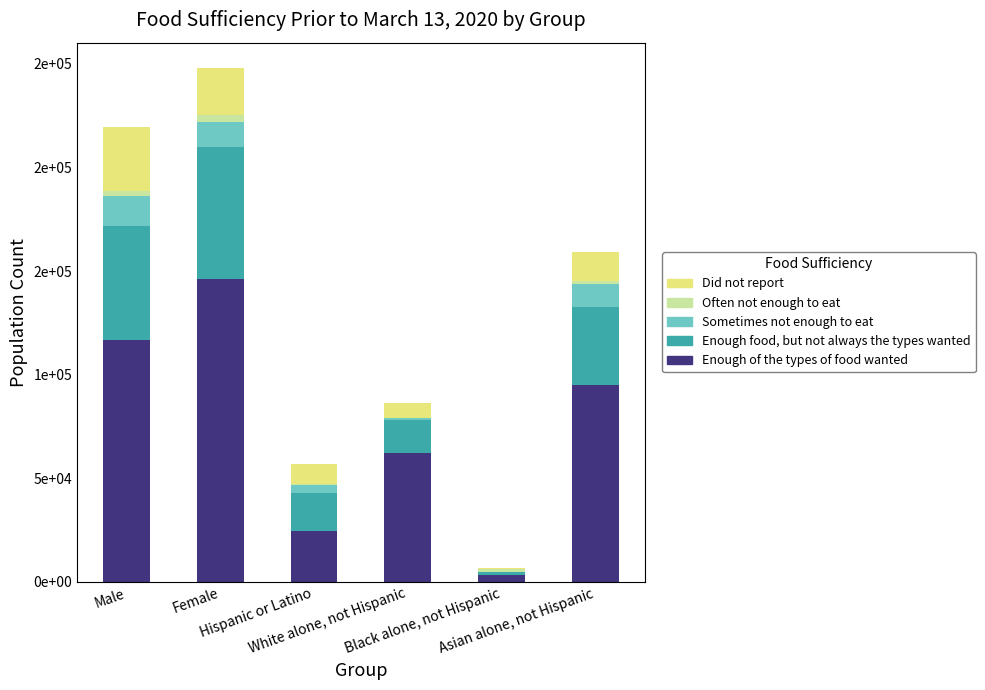

The value of Enough food, but not always the types wanted at Male is 20263. True or false?

False